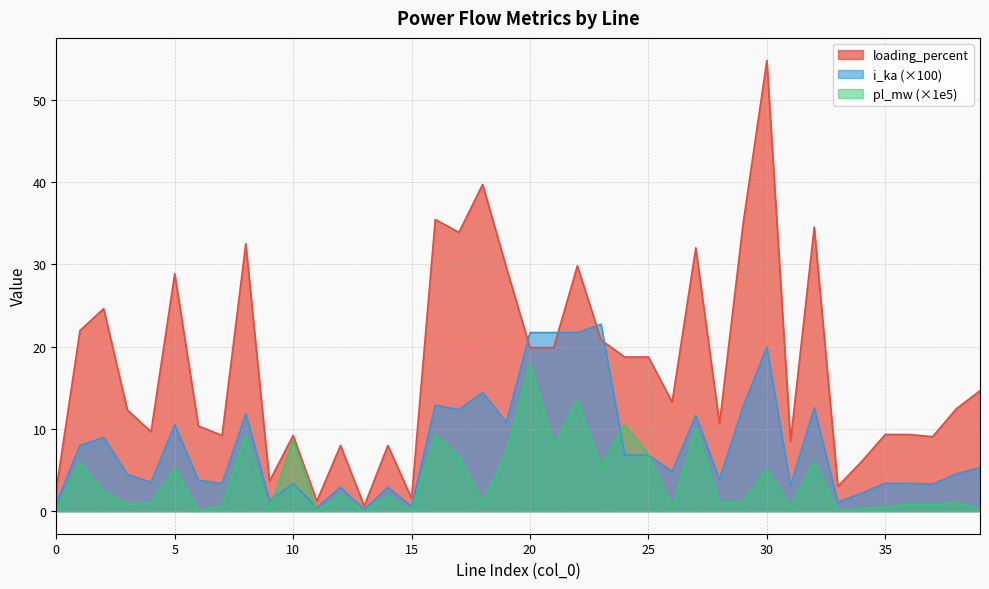

What is the total value across all series at 34?

8.5